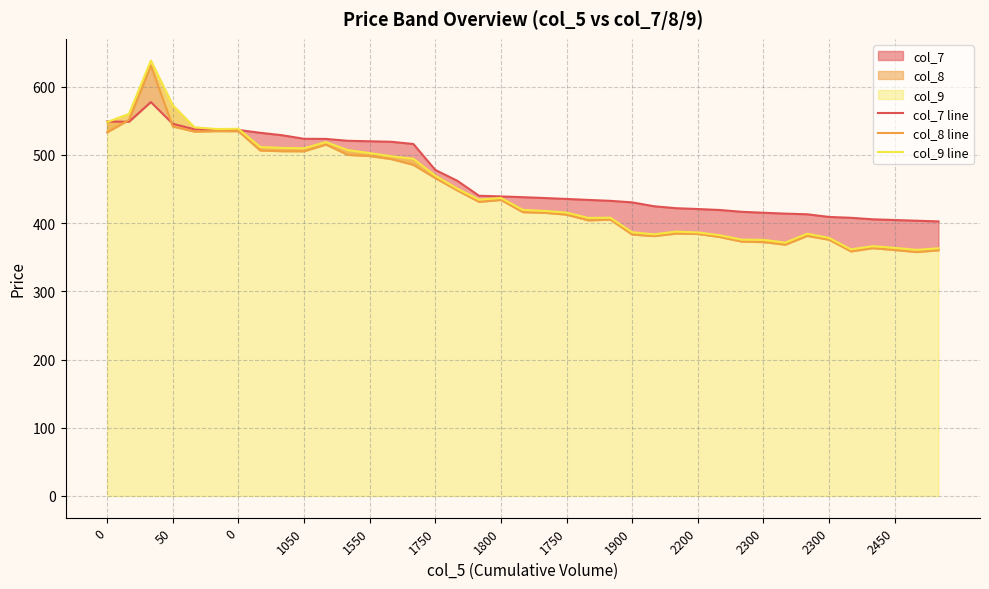

What is the value of the col_8 line point at the 20th from the left?

416.1